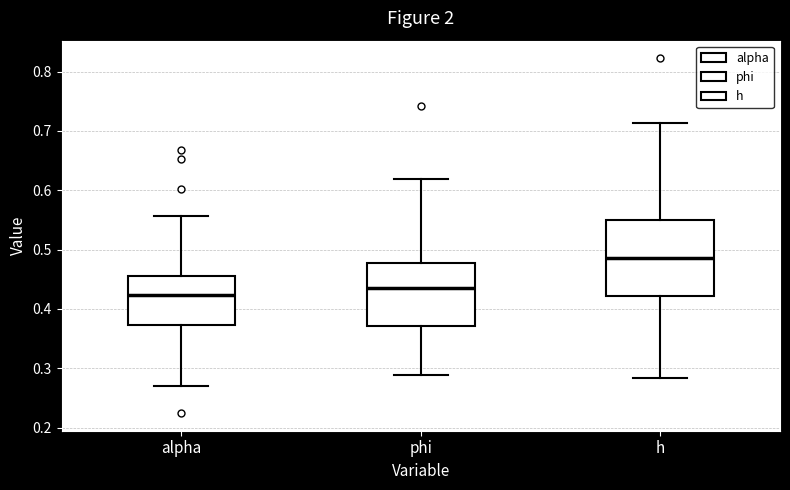

Which box's median line is the highest?

h